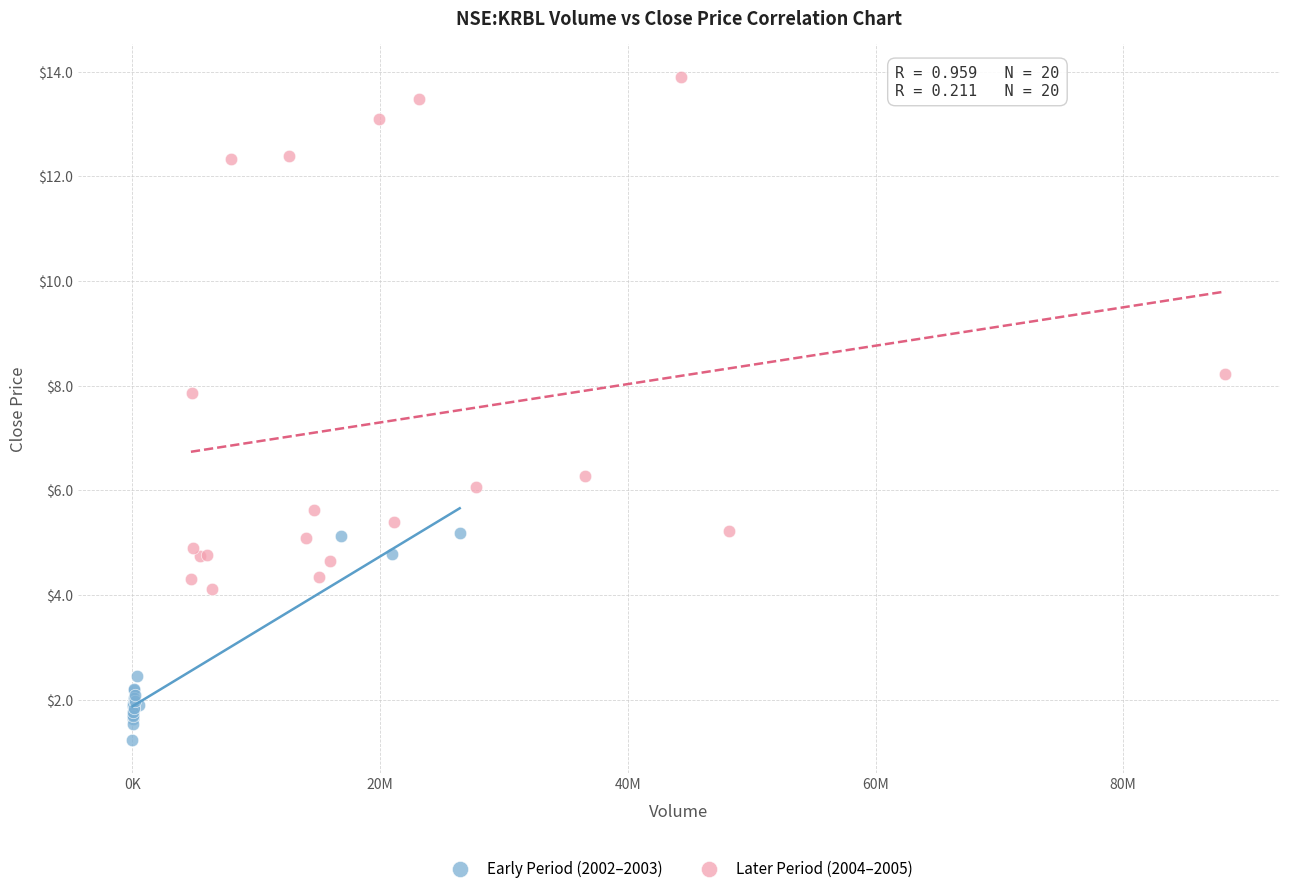

Which series reaches the maximum Y coordinate?

Later Period (2004–2005)